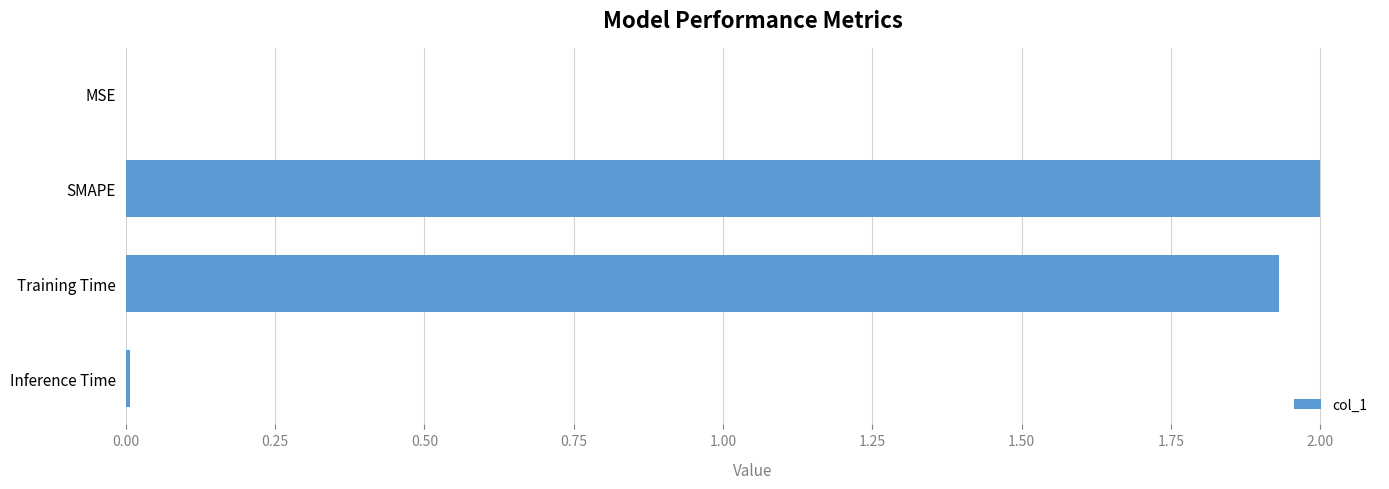

Which category has the highest value across all series?

SMAPE